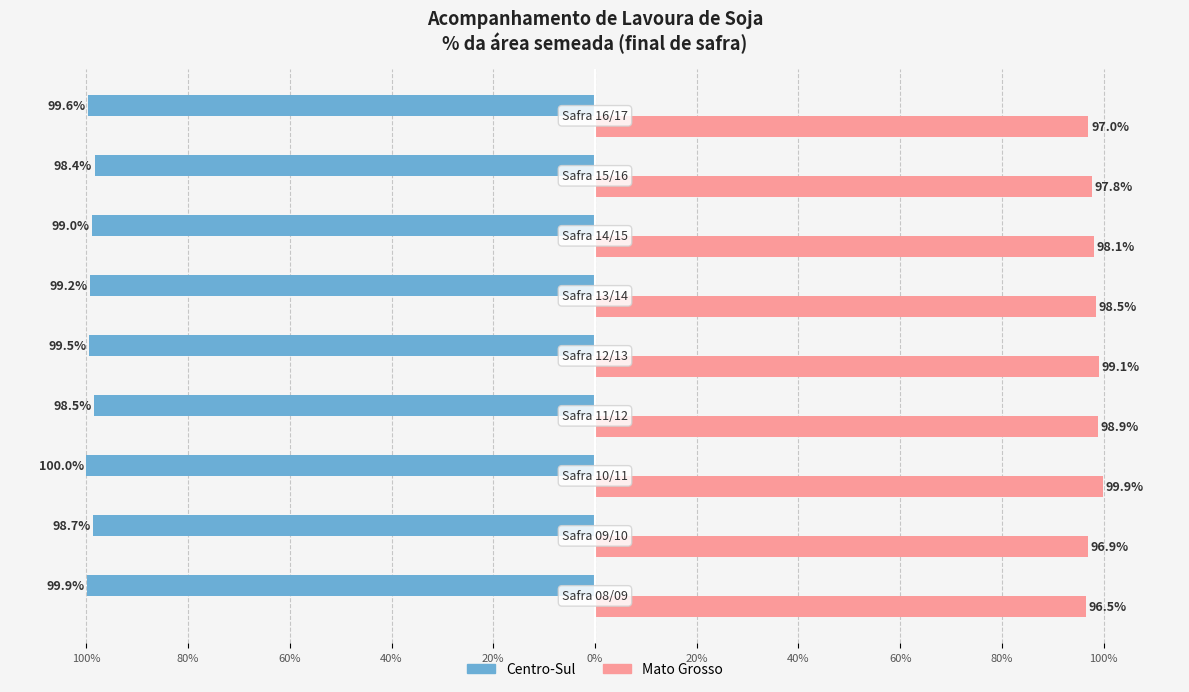

What are all the series names shown in the legend?

Centro-Sul, Mato Grosso